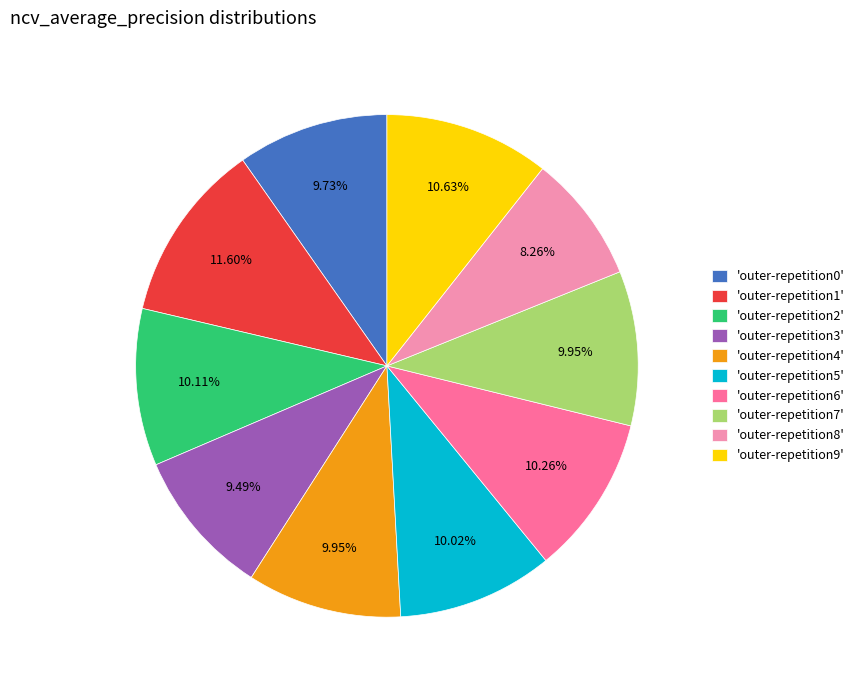

Does 'outer-repetition7' represent more than half of the total?

No